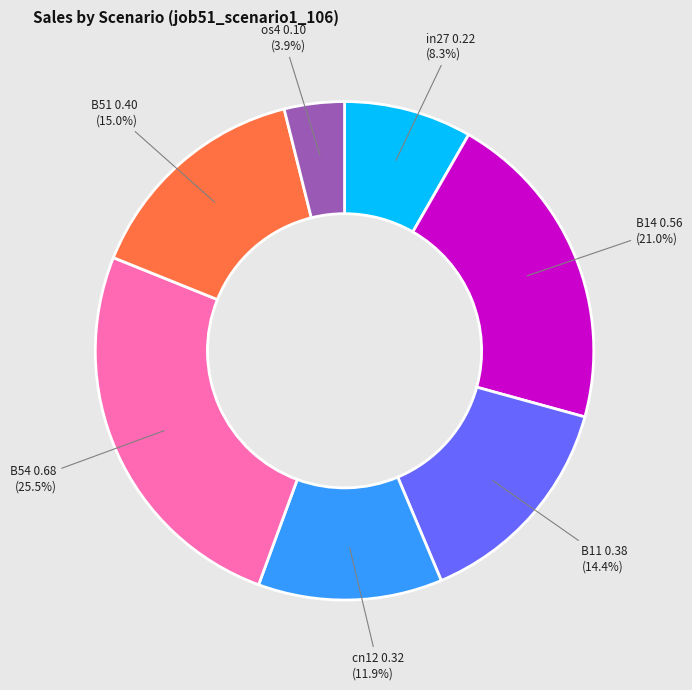

Is there any slice that represents more than half of the pie?

No